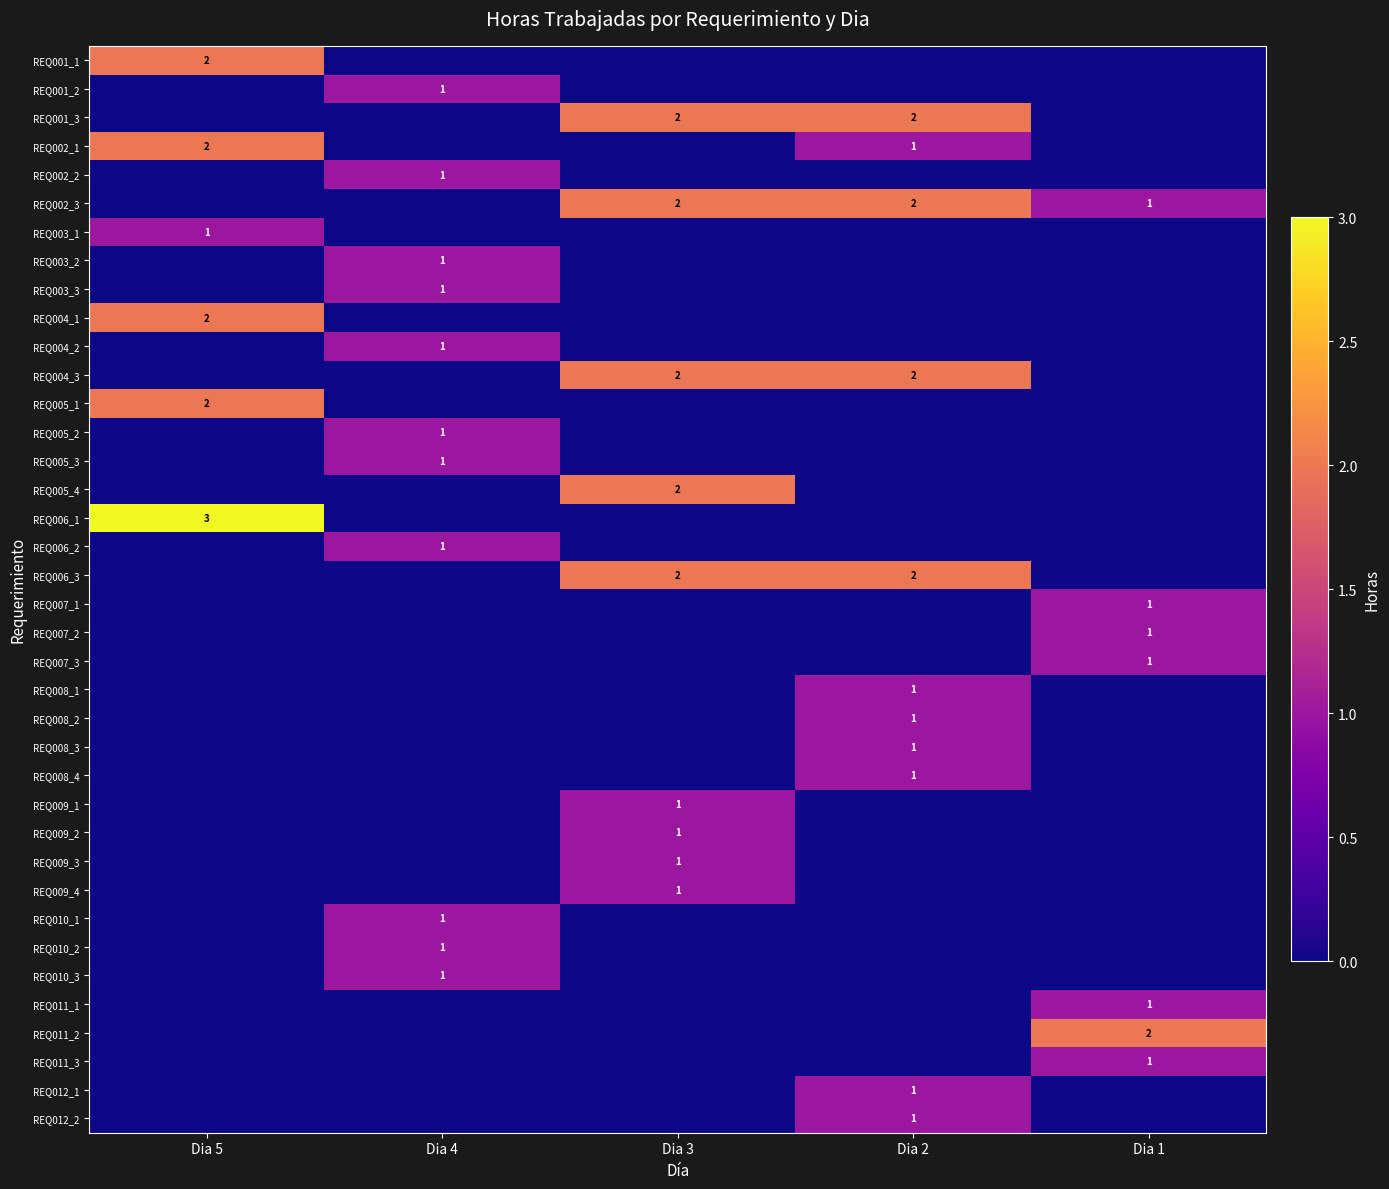

At how many categories does at least one series exceed 0?

5